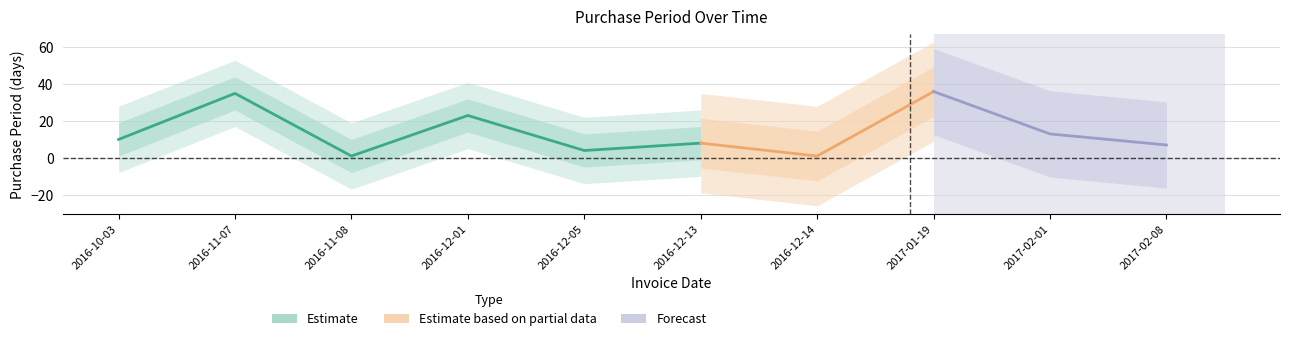

Reading right to left, list all the values displayed in this chart.

7	13	36	1	8	4	23	1	35	10